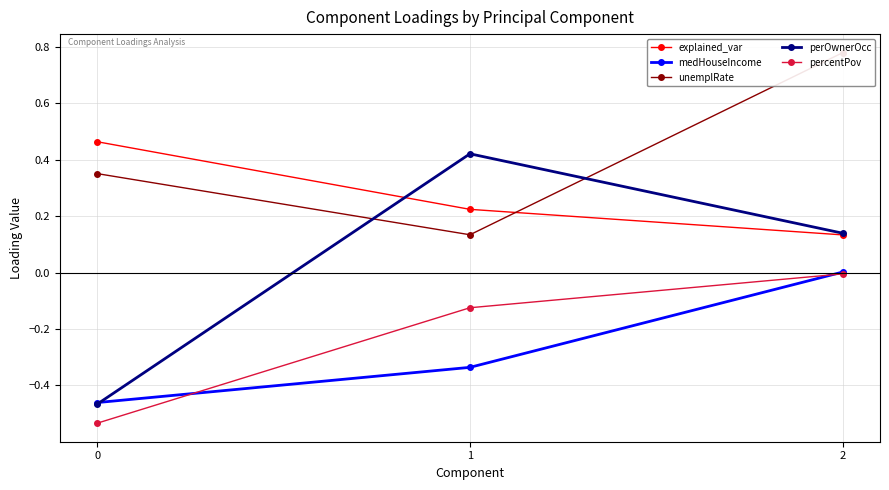

Which series has the widest spread of values?

perOwnerOcc